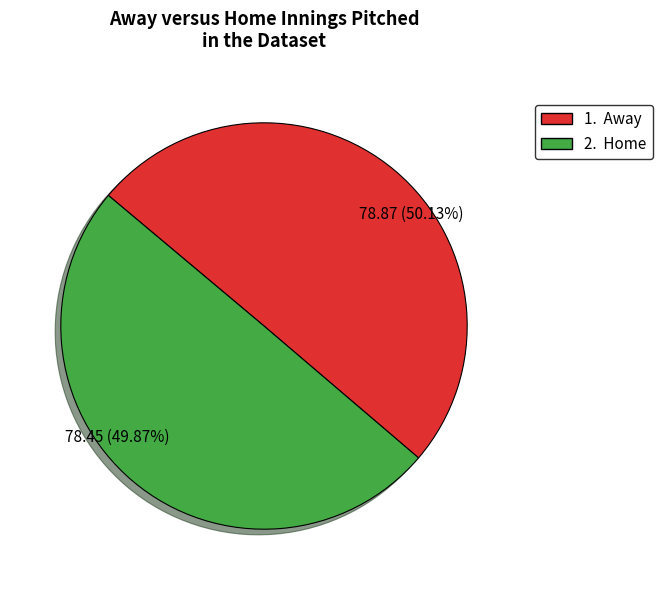

Is there any slice that represents more than half of the pie?

Yes